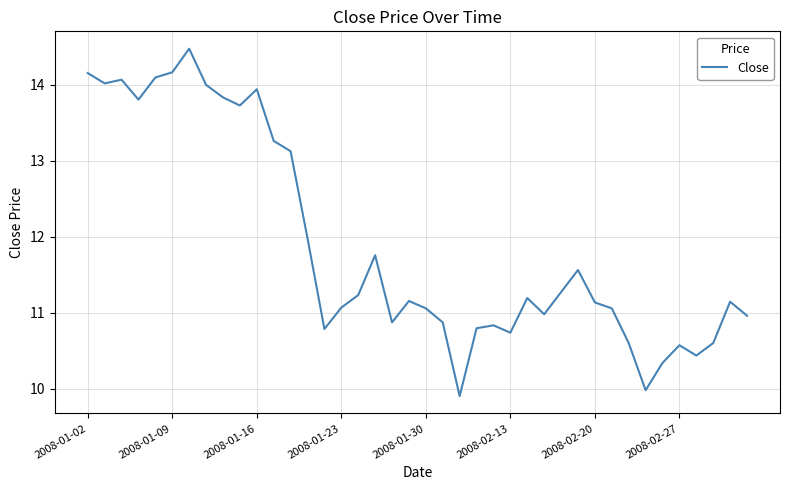

What is the smallest value displayed?

9.9